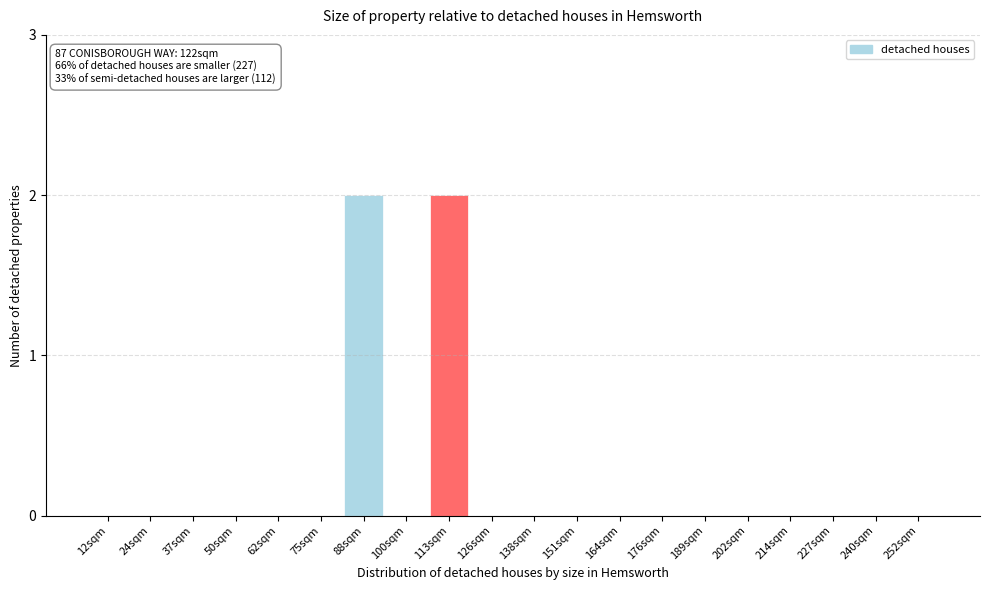

Reading right to left, what are all the values shown in this chart?

252sqm=0	240sqm=0	227sqm=0	214sqm=0	202sqm=0	189sqm=0	176sqm=0	164sqm=0	151sqm=0	138sqm=0	126sqm=0	113sqm=2	100sqm=0	88sqm=2	75sqm=0	62sqm=0	50sqm=0	37sqm=0	24sqm=0	12sqm=0